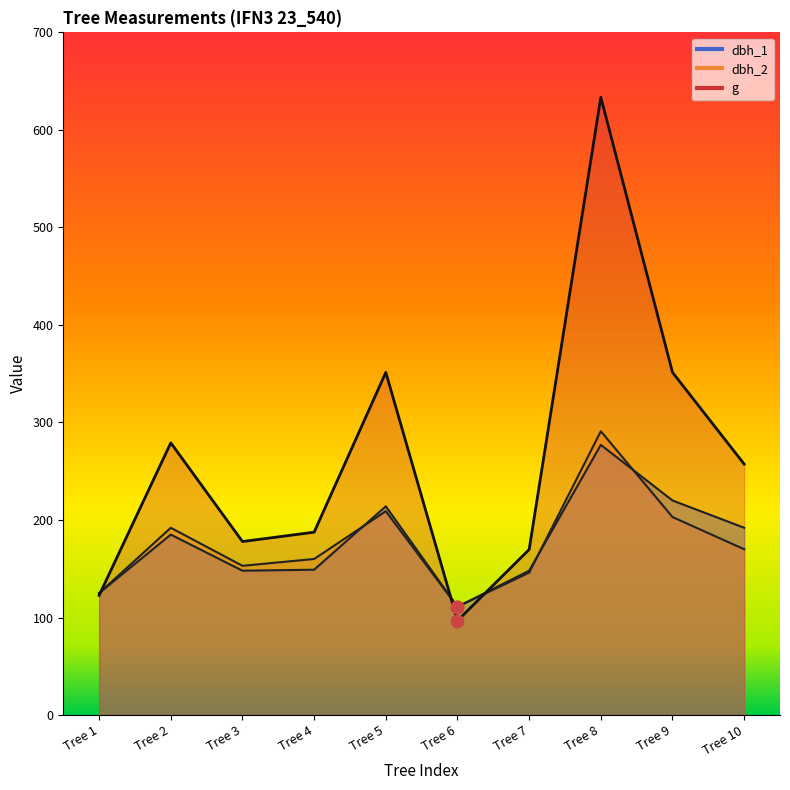

At which category is the sum across all series the highest?

Tree 8